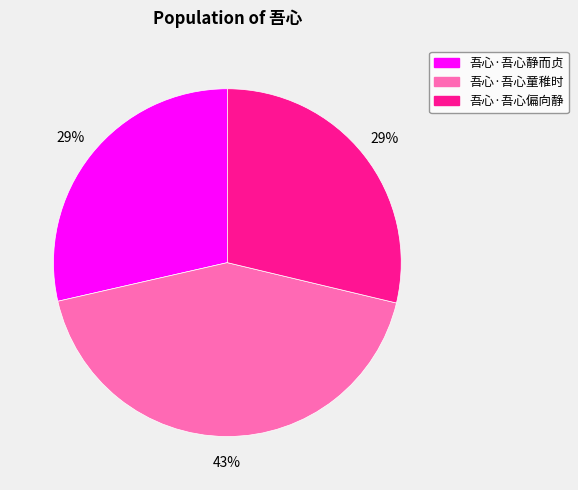

Which category has the biggest portion of the pie?

吾心·吾心童稚时